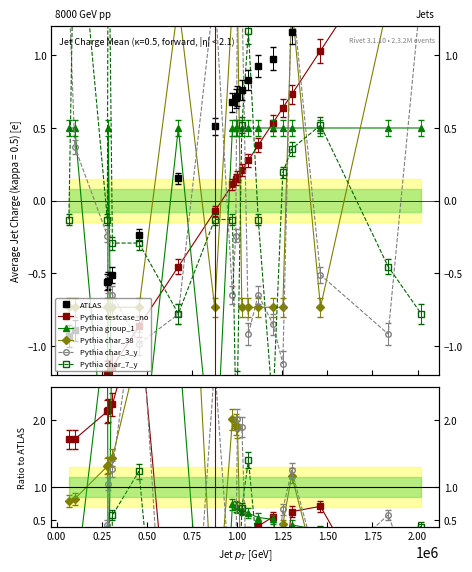

How many interior local valleys does the ATLAS series have?

1